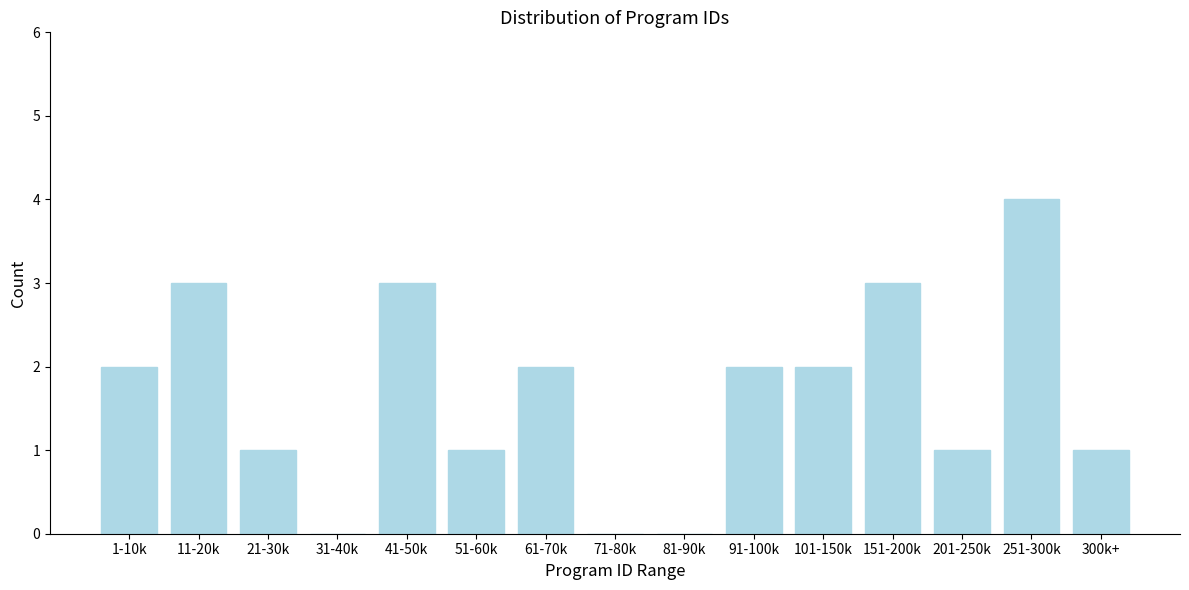

Reading left to right, extract all data points from this chart.

1-10k=2	11-20k=3	21-30k=1	31-40k=0	41-50k=3	51-60k=1	61-70k=2	71-80k=0	81-90k=0	91-100k=2	101-150k=2	151-200k=3	201-250k=1	251-300k=4	300k+=1